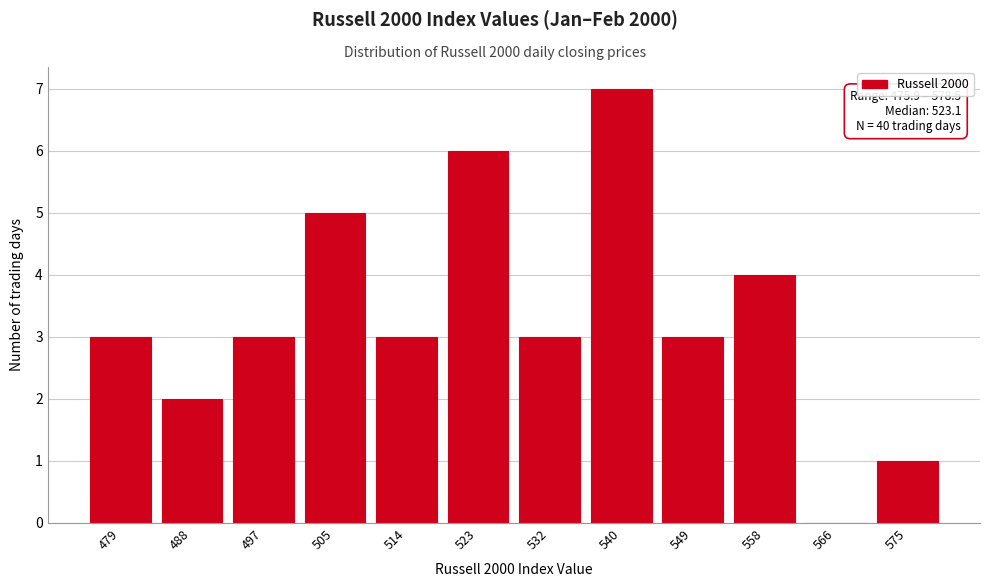

Reading left to right, what are all the values shown in this chart?

479=3	488=2	497=3	505=5	514=3	523=6	532=3	540=7	549=3	558=4	566=0	575=1